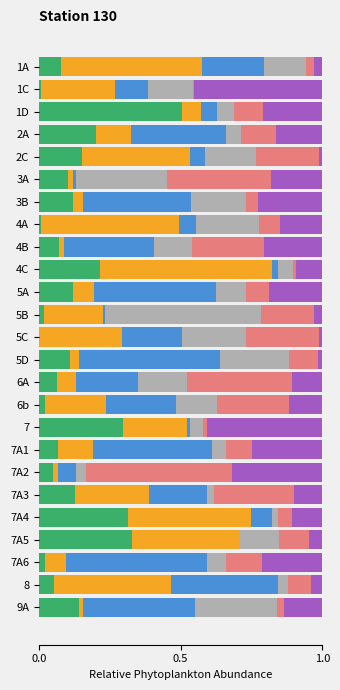

What is the total value across all series at 6b?

1.0